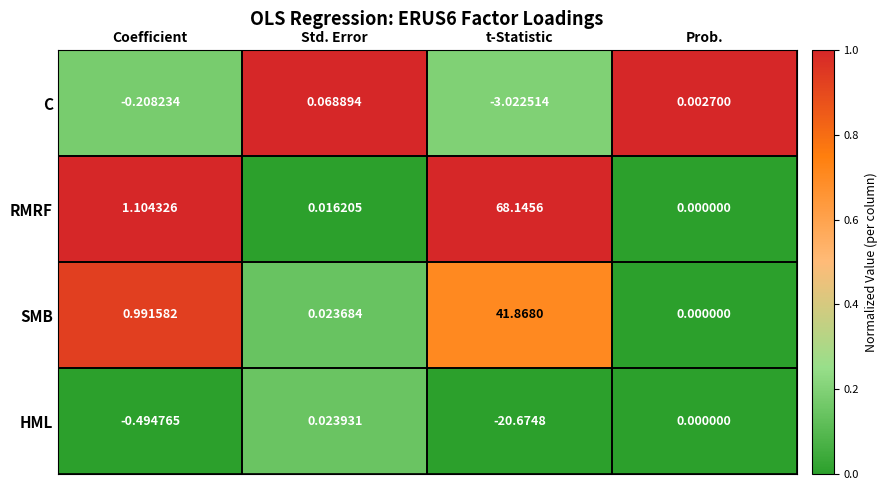

Which series has the widest spread of values?

RMRF